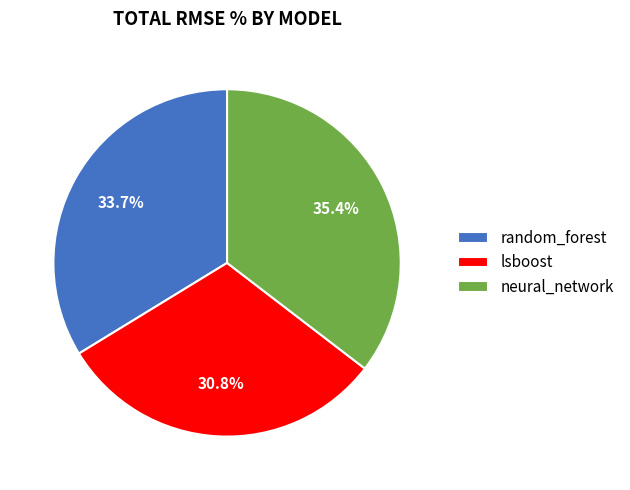

The neural_network slice represents 35% of the pie. True or false?

True